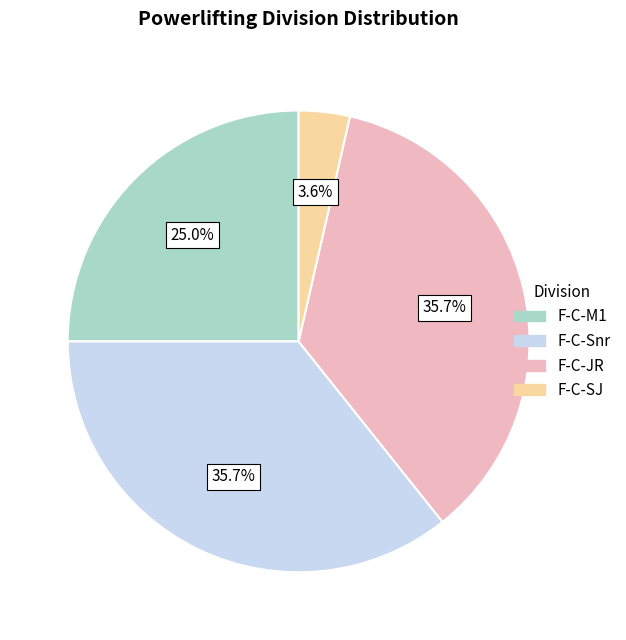

True or false: F-C-SJ accounts for 4% of the total.

True